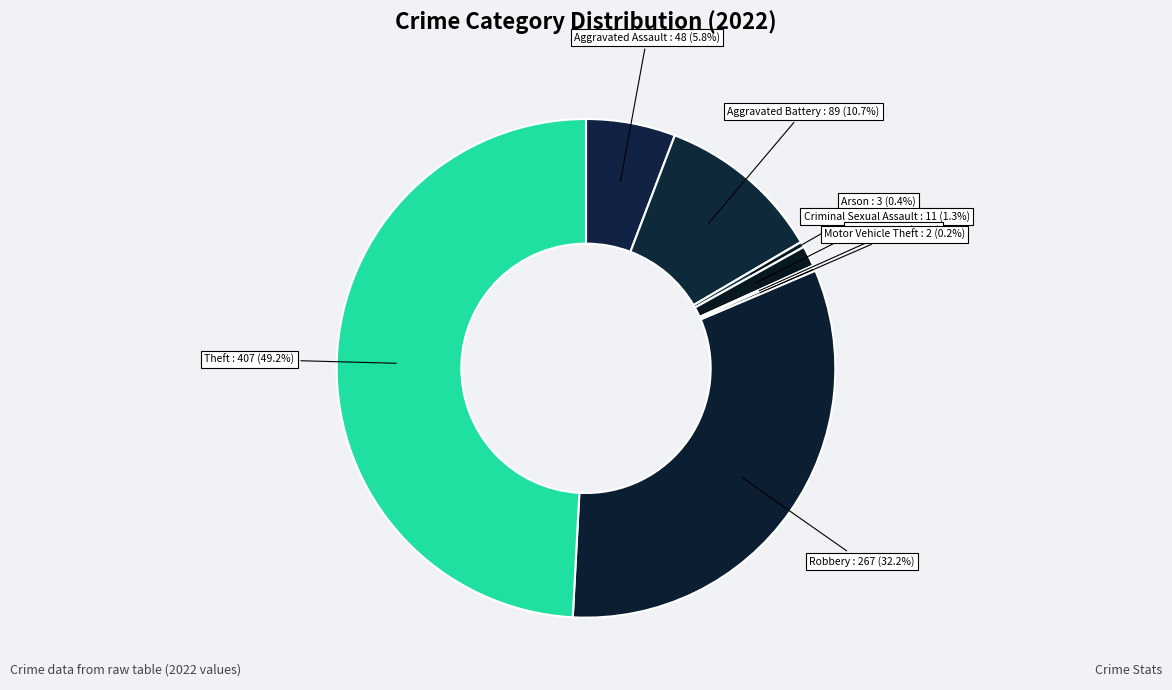

Count the number of slices in the pie.

8